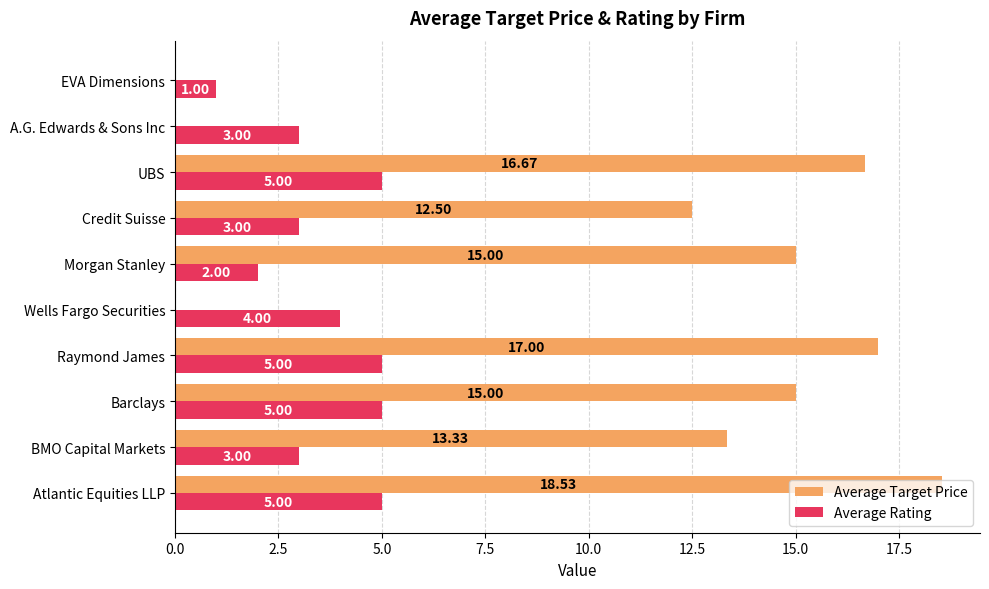

At which category does the chart reach its peak across all series?

Atlantic Equities LLP